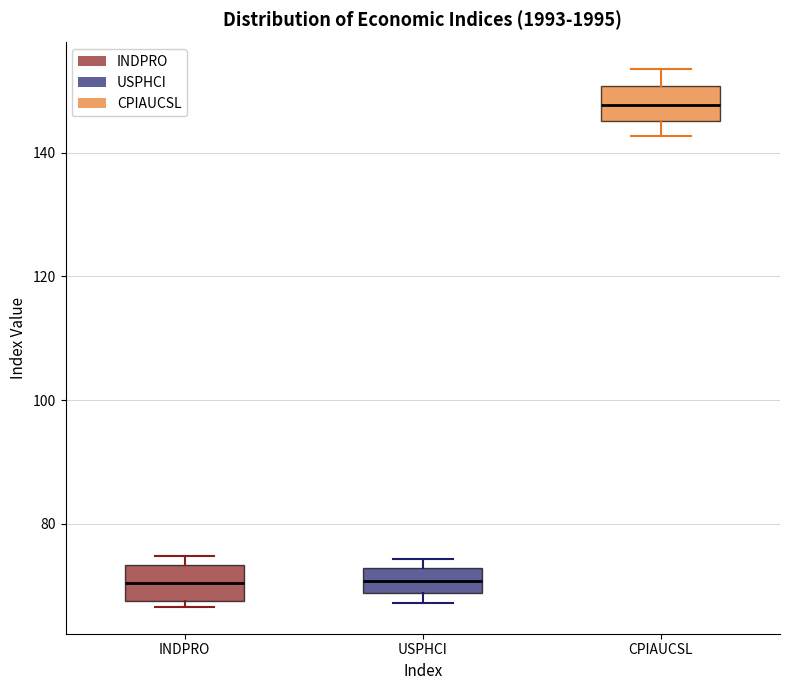

Reading left to right, read every box against the y-axis: the position of its median line, the range the box covers, and the ends of its whiskers. The values are not printed on the chart, so give them approximately, as read against the axis.

INDPRO: median 70, box 68 to 74, whiskers 66 to 74 (just above the box's upper edge)
USPHCI: median 70, box 68 to 72, whiskers 68 (just below the box's lower edge) to 74
CPIAUCSL: median 148, box 146 to 150, whiskers 142 to 154